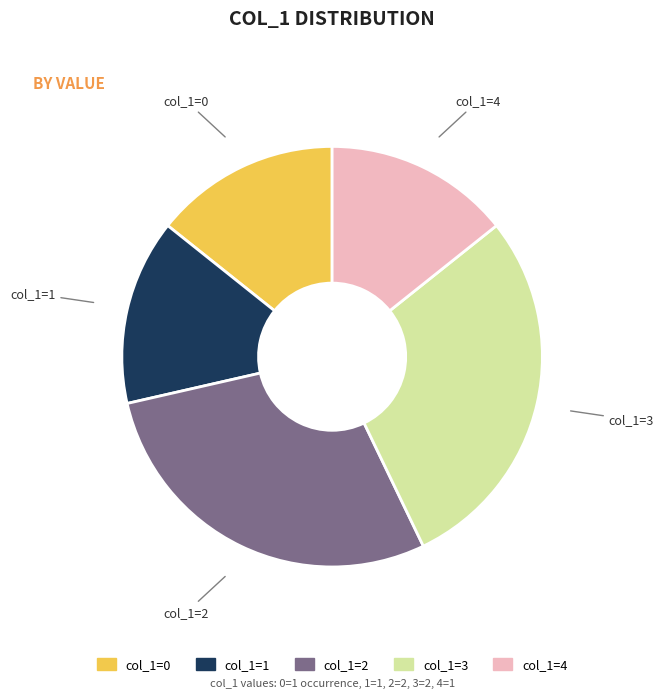

Is there any slice that represents more than half of the pie?

No